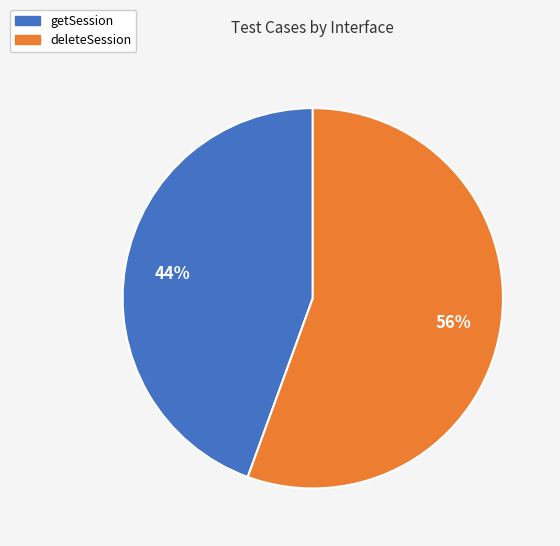

Approximately how many times larger is the value at getSession compared to deleteSession?

0.8